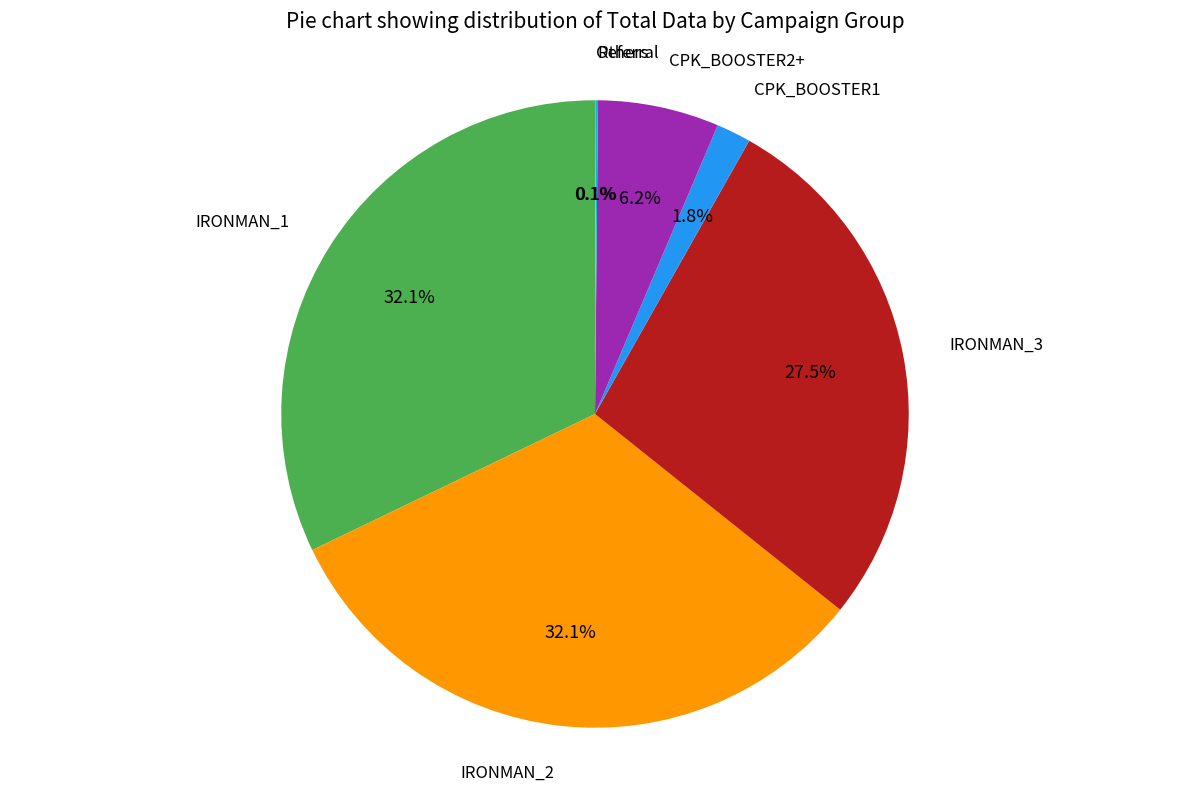

Is there any slice that represents more than half of the pie?

No